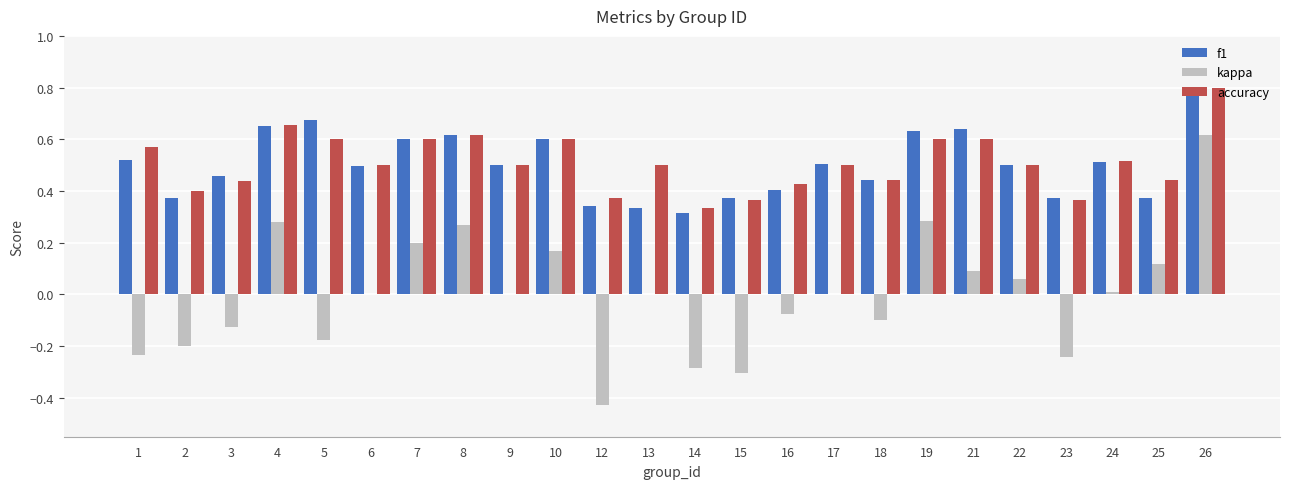

At which category is the sum across all series the highest?

26